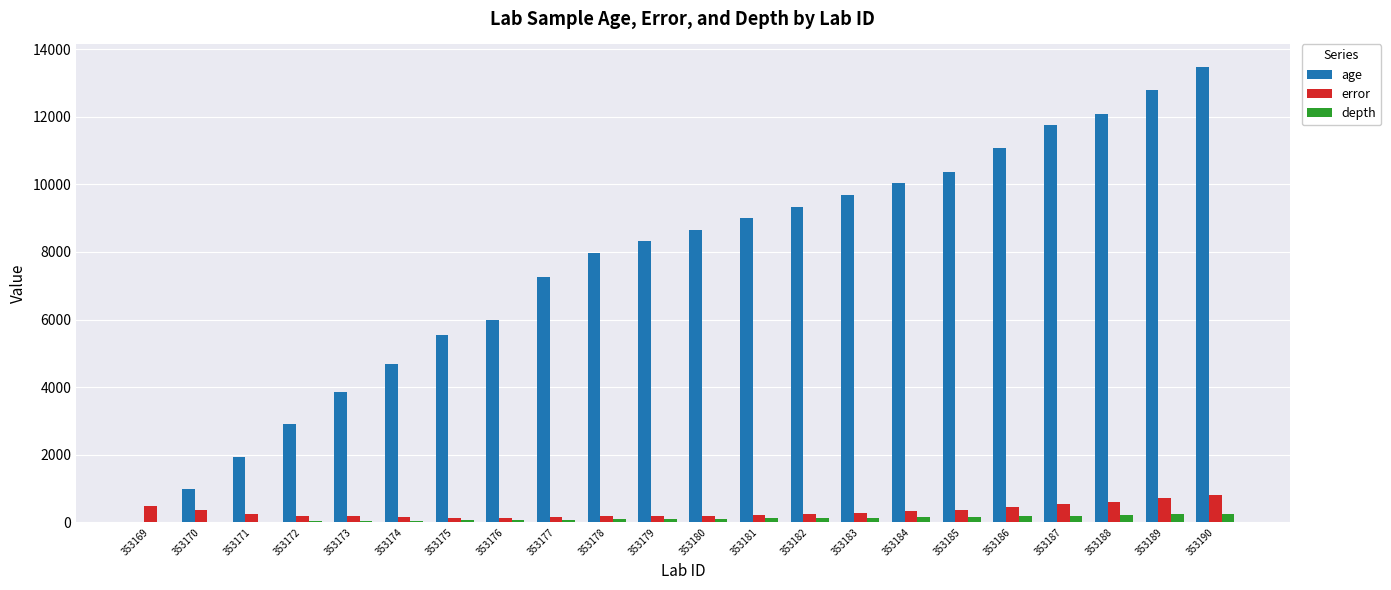

Which label corresponds to the largest value in the chart?

353190